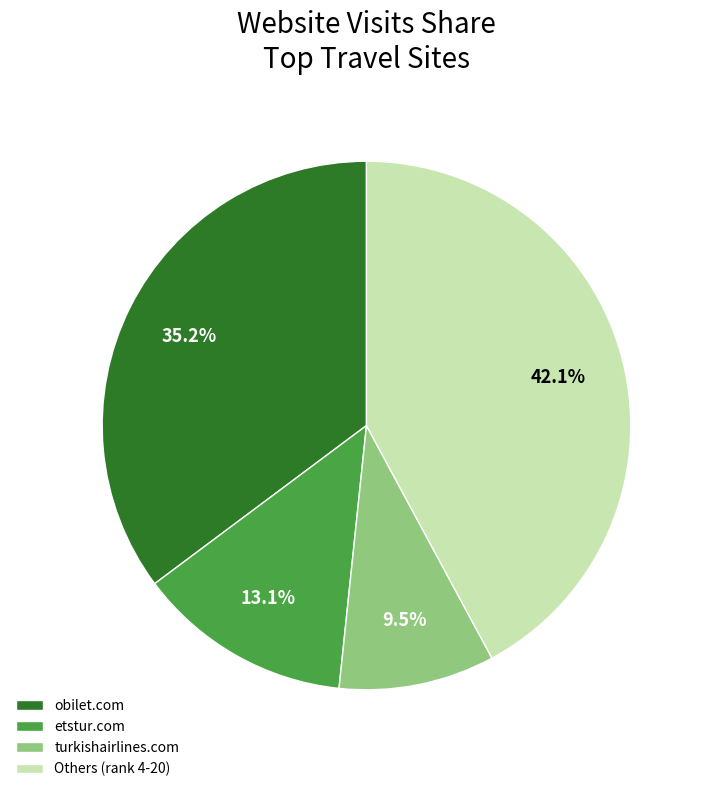

Is there a majority slice in this chart?

No